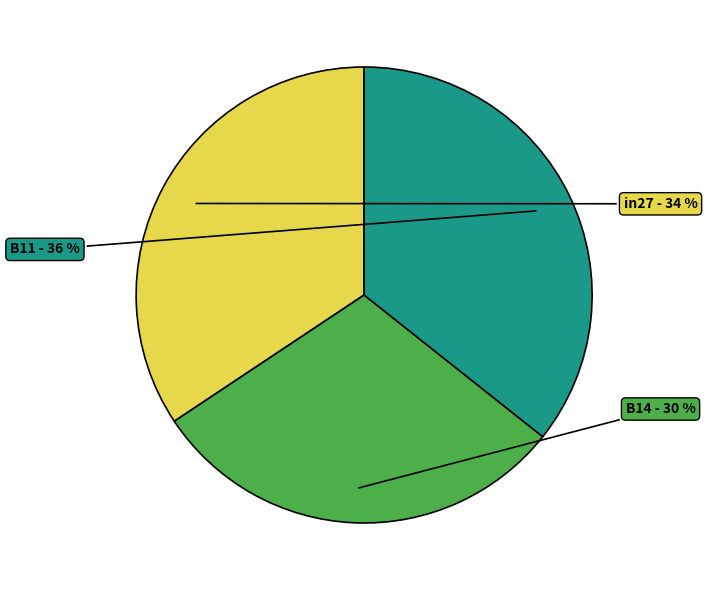

Is there a majority slice in this chart?

No